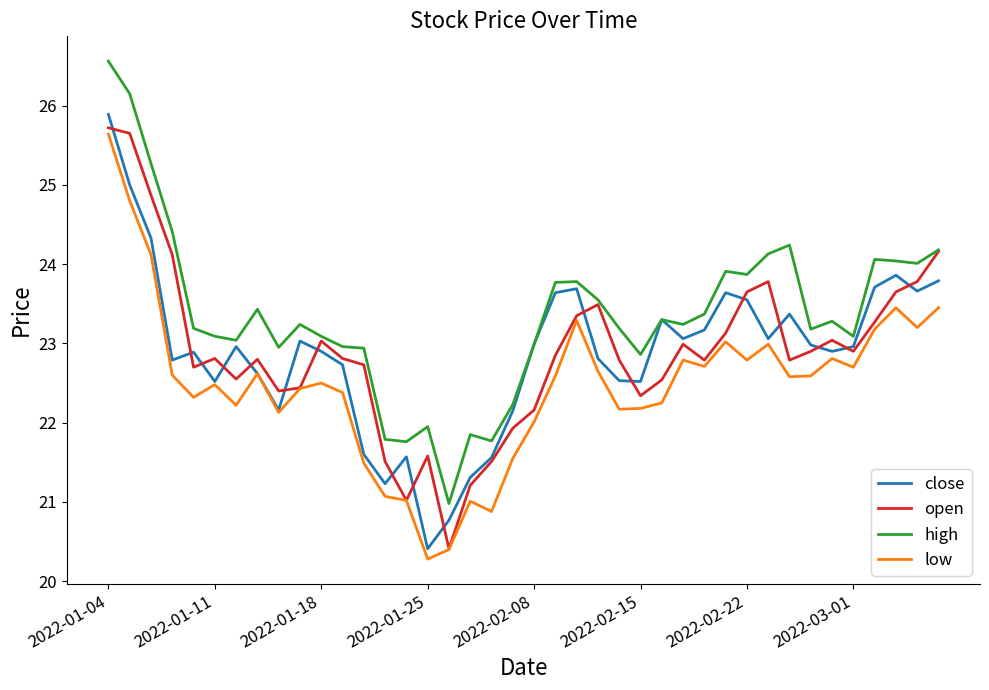

What is the difference between the second highest and second lowest values in the high series?

4.4